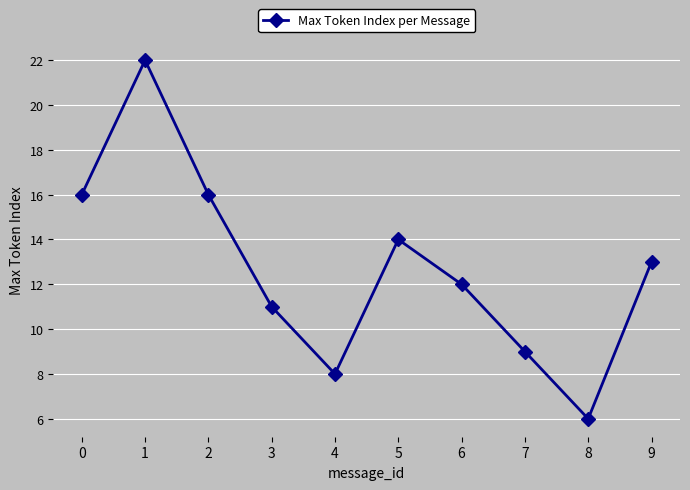

Reading left to right, transcribe all the data shown in this chart.

16	22	16	11	8	14	12	9	6	13